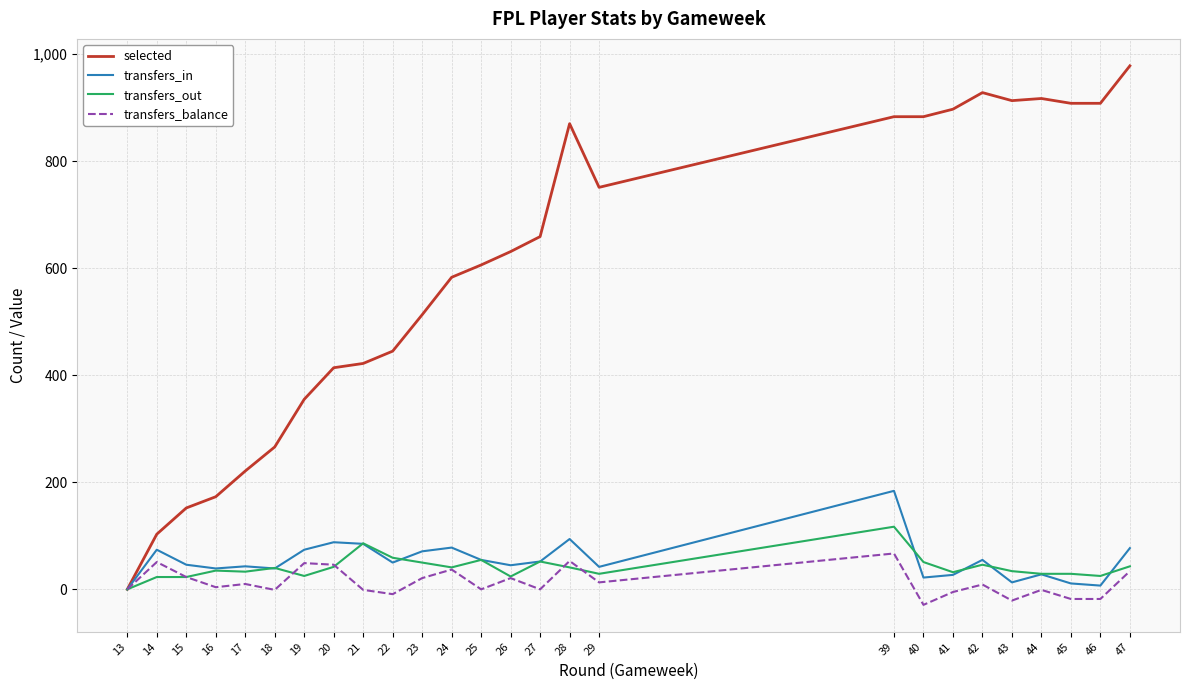

Is the value of selected at 22 greater than the value of transfers_in at 13?

Yes